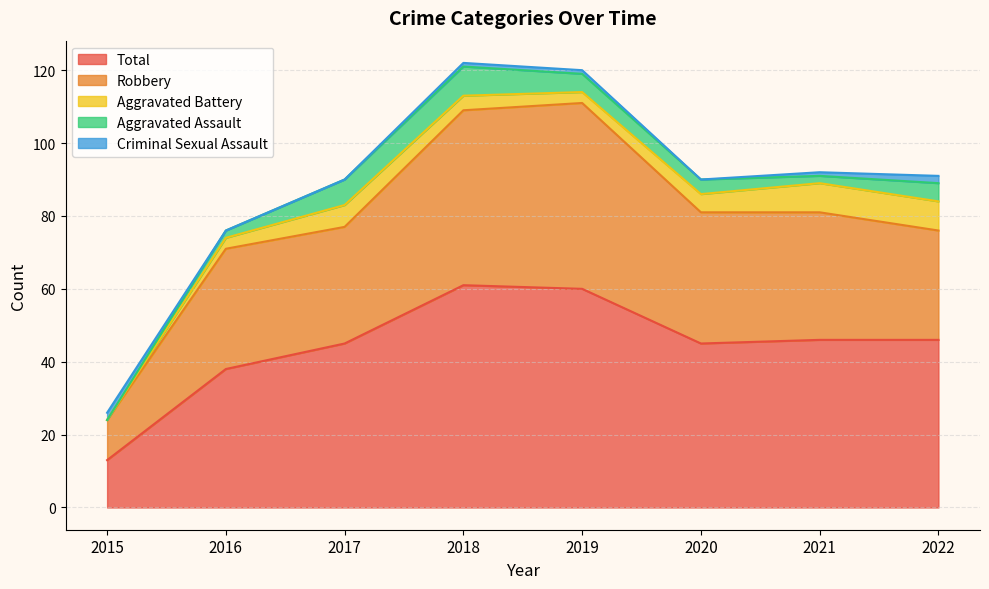

What is the value of the Aggravated Assault point at the 4th from the left?

8